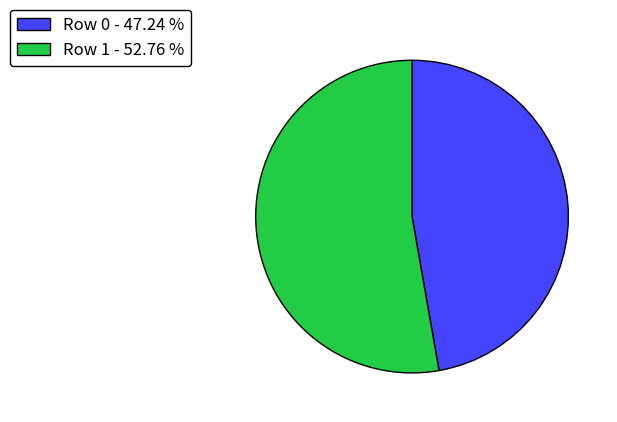

Combined, do Row 1 - 52.76 % and Row 0 - 47.24 % account for over 50%?

Yes